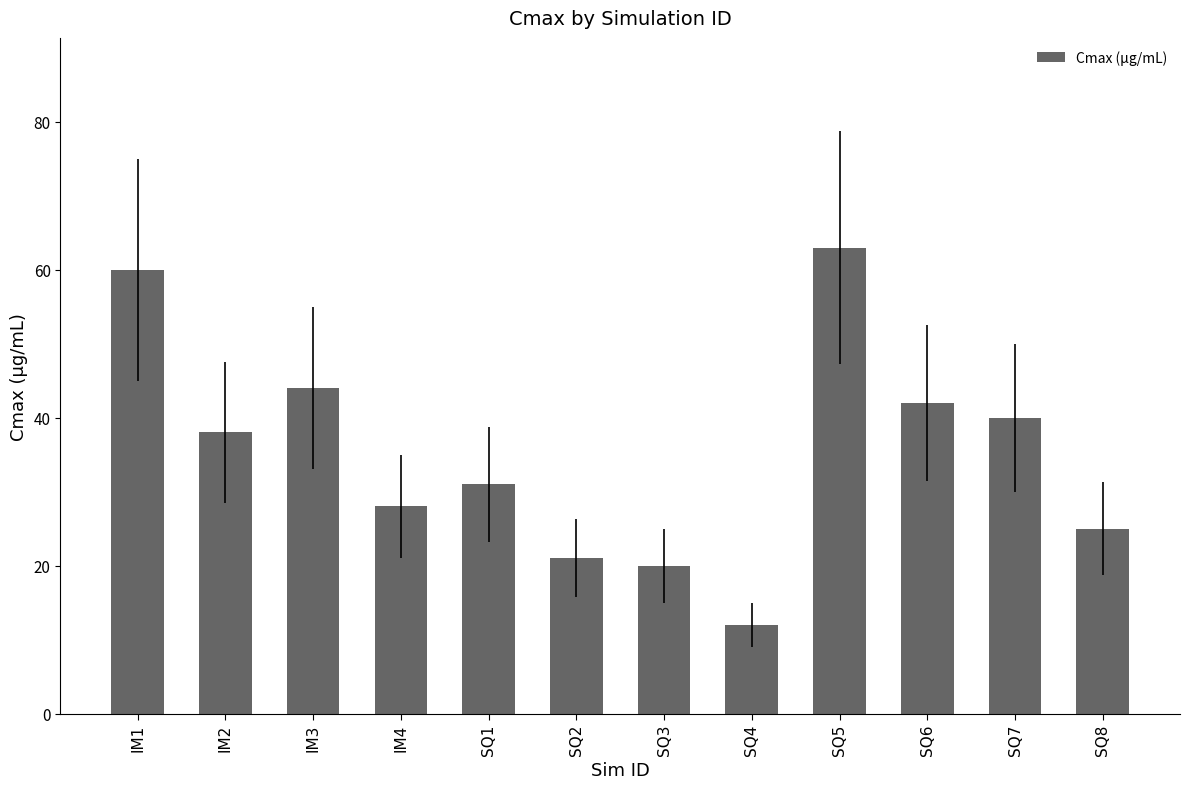

What is the label of the 2nd bar from the right?

SQ7